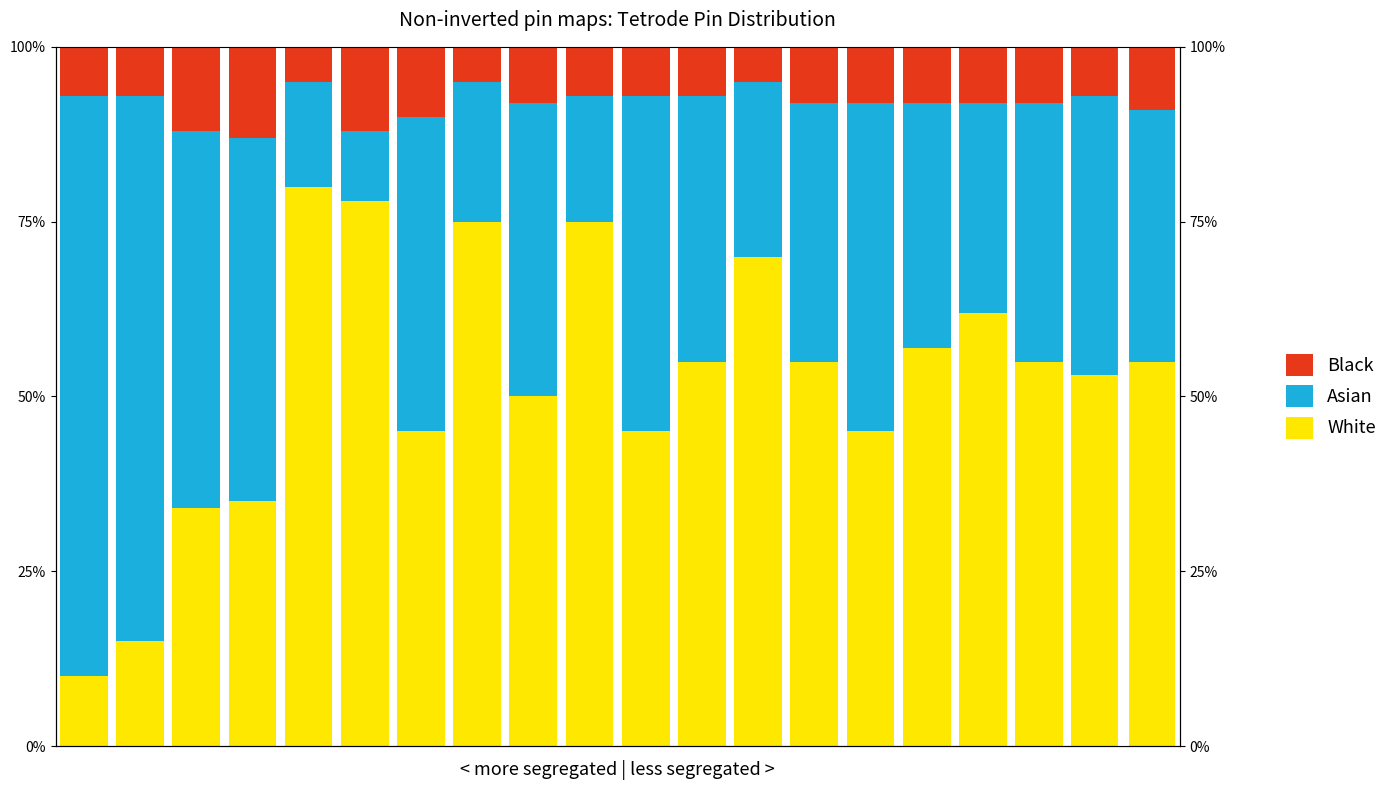

At which label is White closest to 45?

6